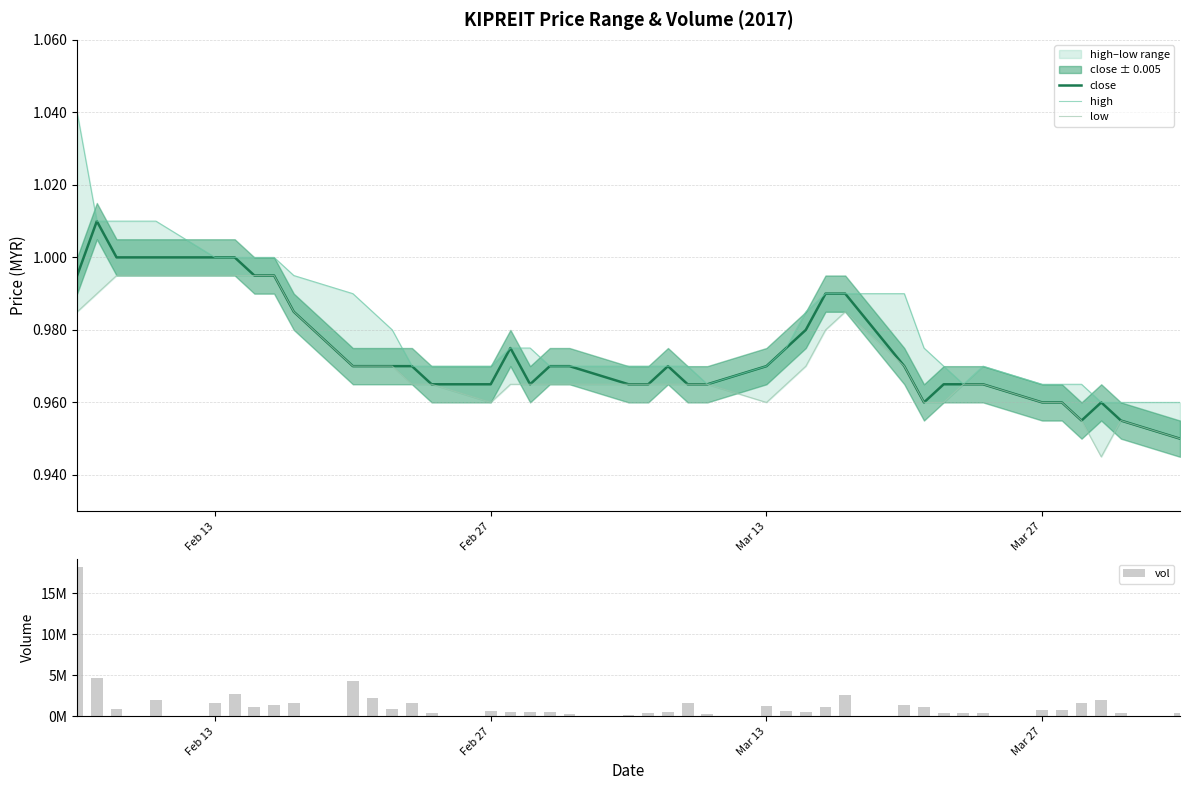

True or false: close has a value of 0.6 at Mar 27.

False